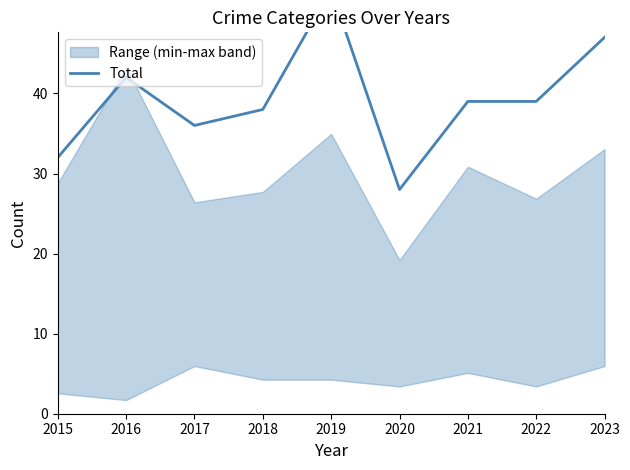

What is the sum of the values at 2023 and 2022?

86